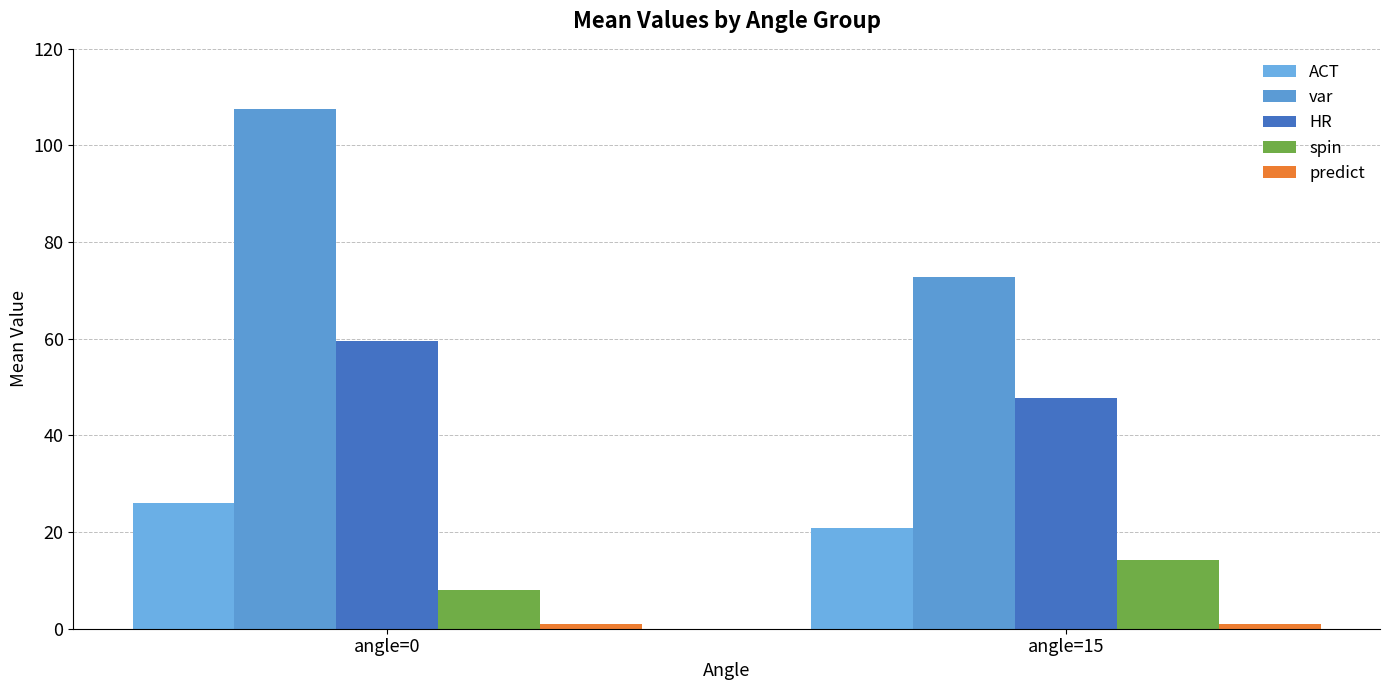

How many groups of bars are there?

2